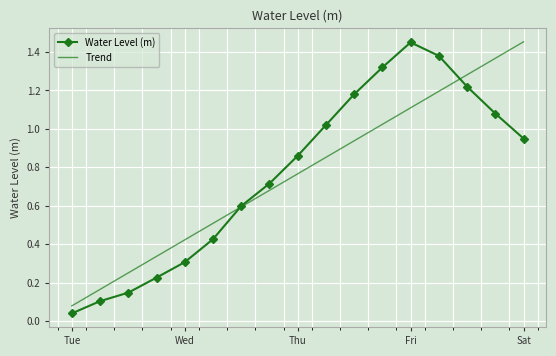

True or false: Trend and Water Level (m) cross at least once.

True